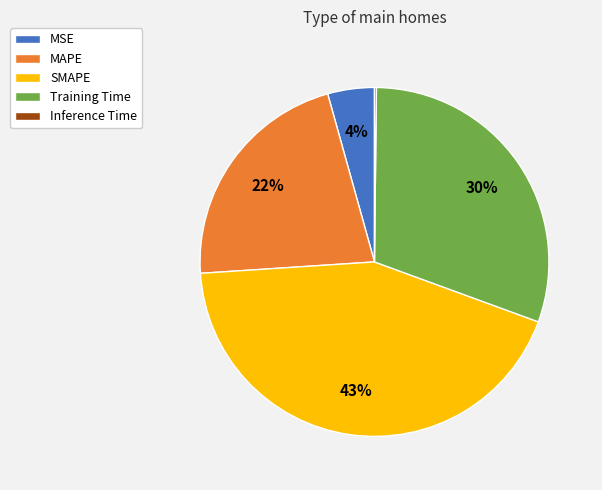

Does Training Time account for over 50% of the chart?

No